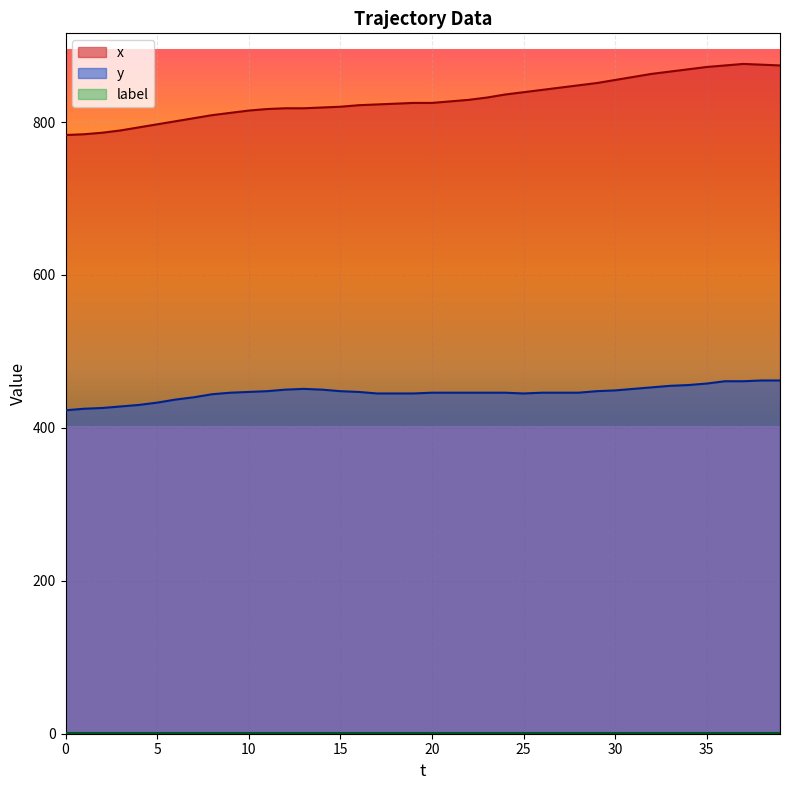

The y series shows 635 at 30. True or false?

False